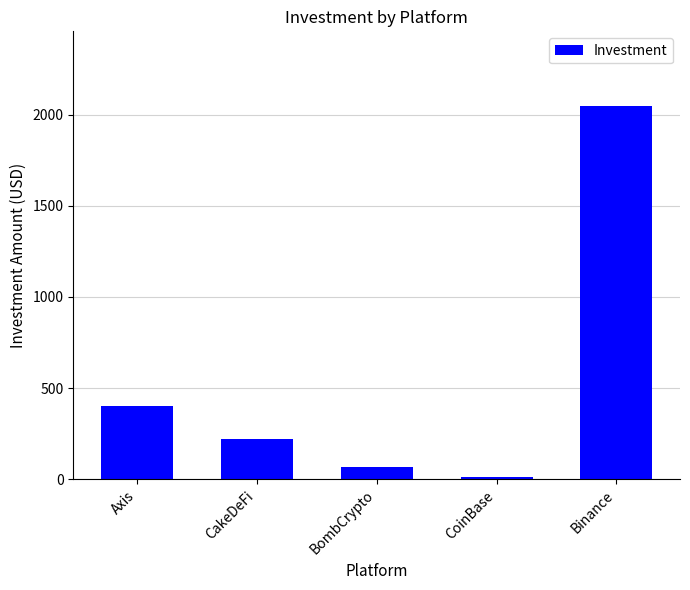

Reading right to left, list all the values displayed in this chart.

2047	10	65	220	400